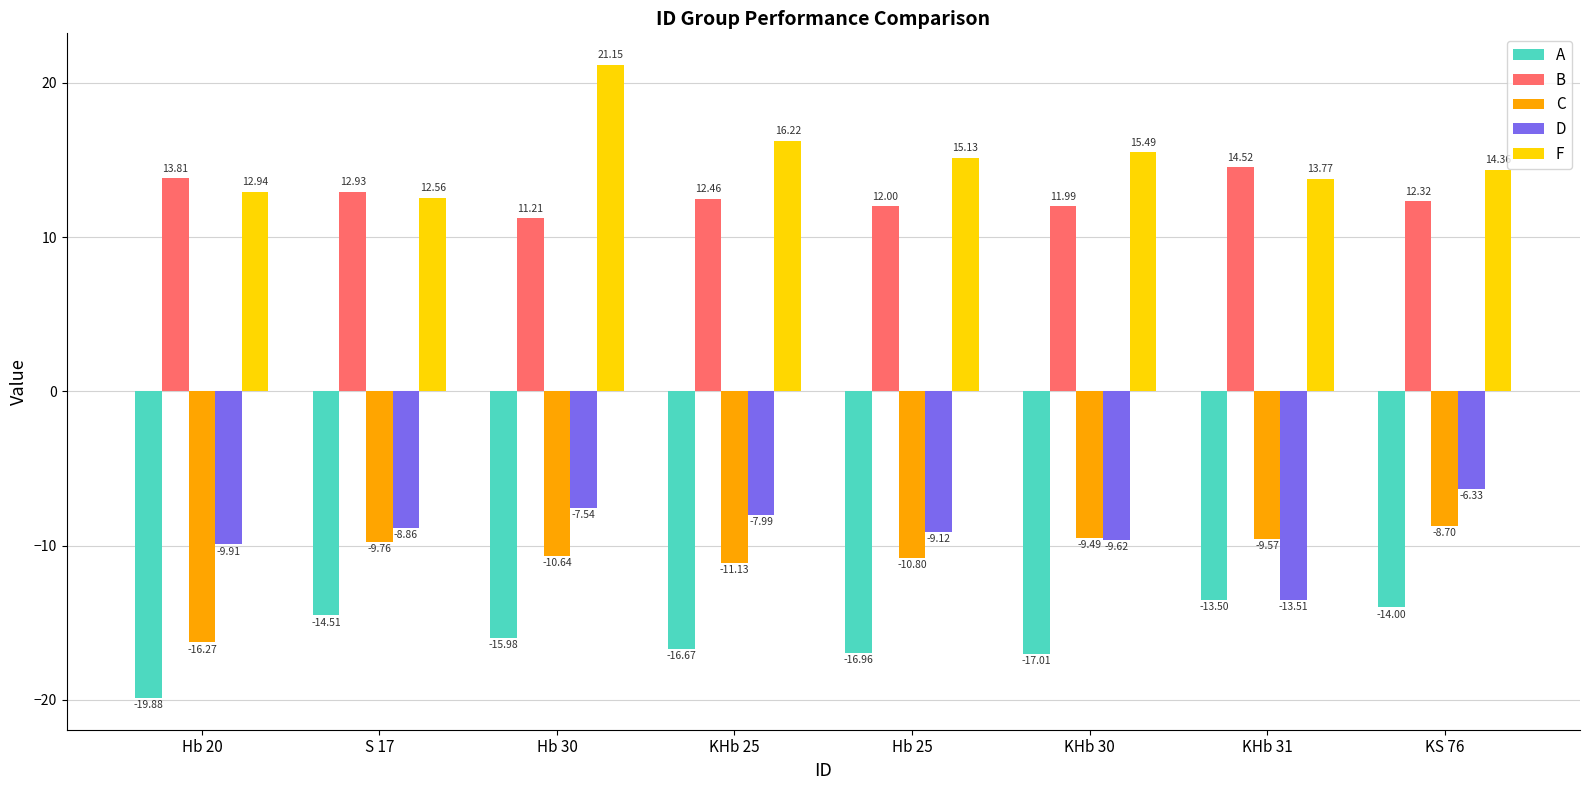

At which label does D first exceed -8?

Hb 30